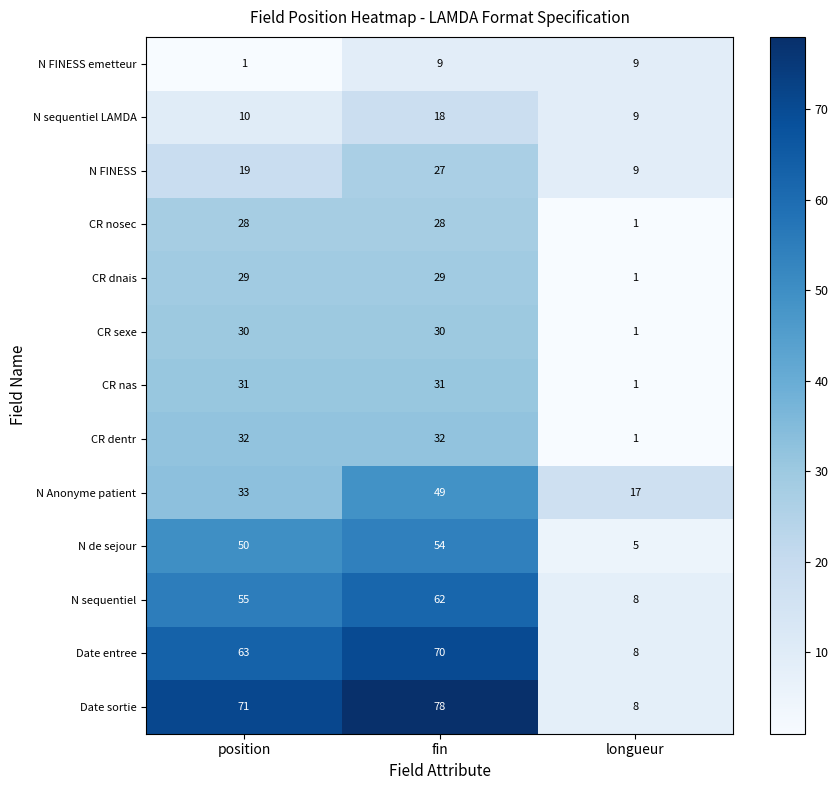

Which series changed the most between position and fin?

N Anonyme patient